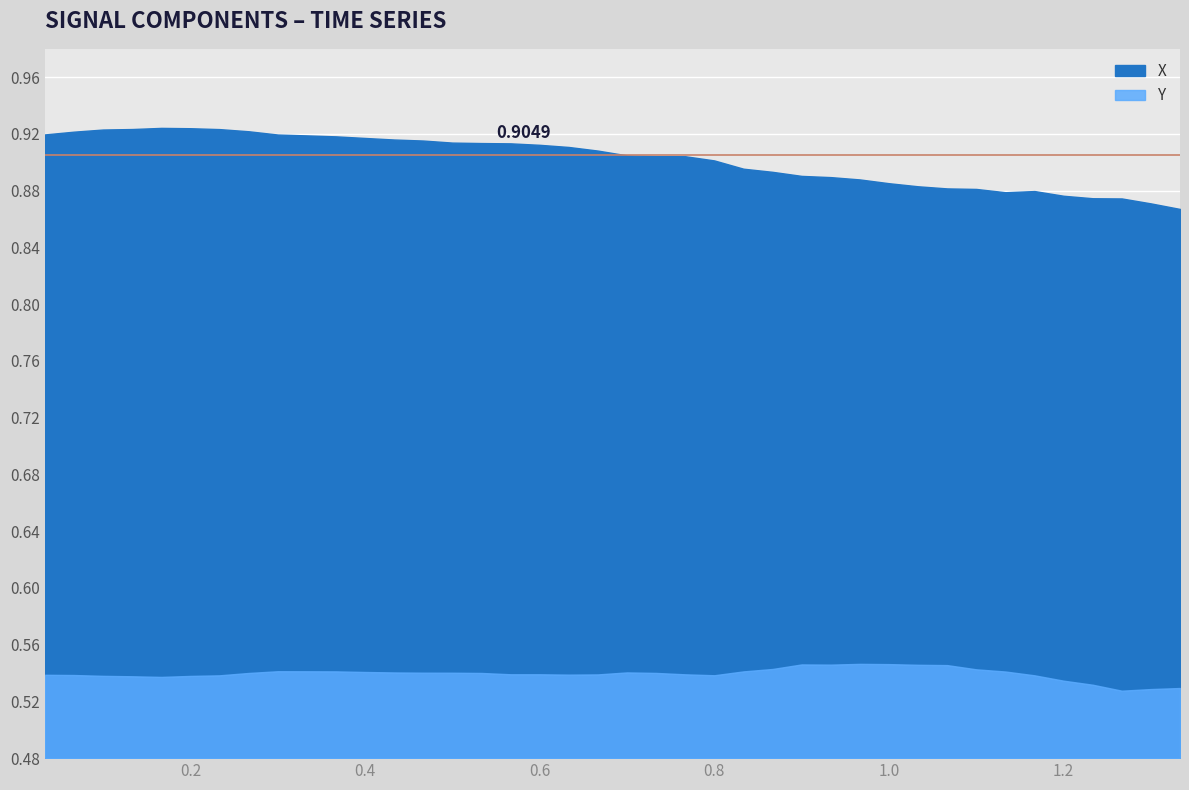

True or false: Y and X intersect in this chart.

False